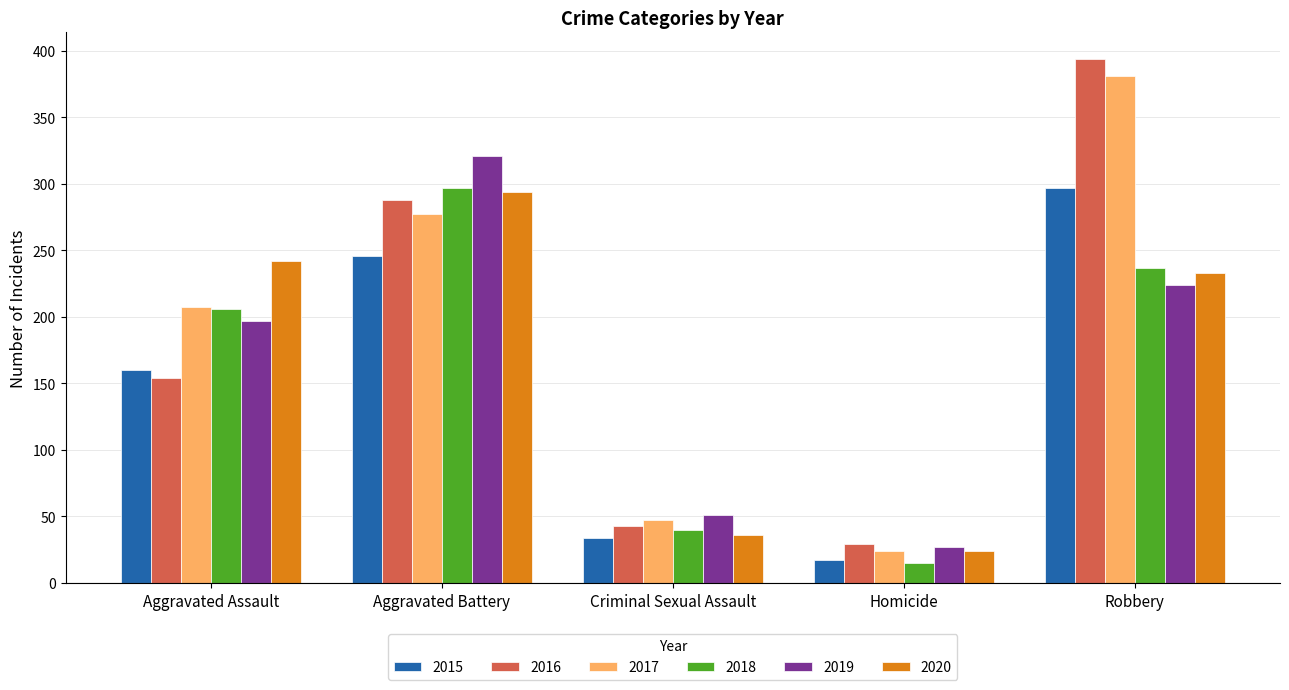

How many groups of bars are there?

5